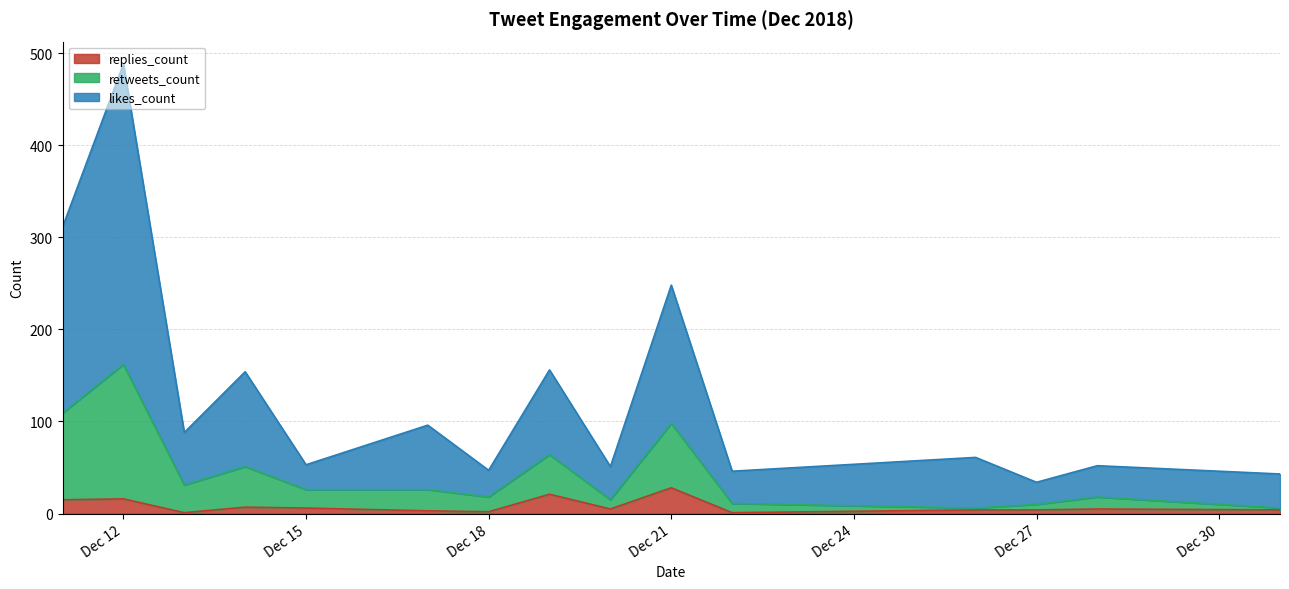

Where is replies_count nearest to the value 14?

2018-12-11